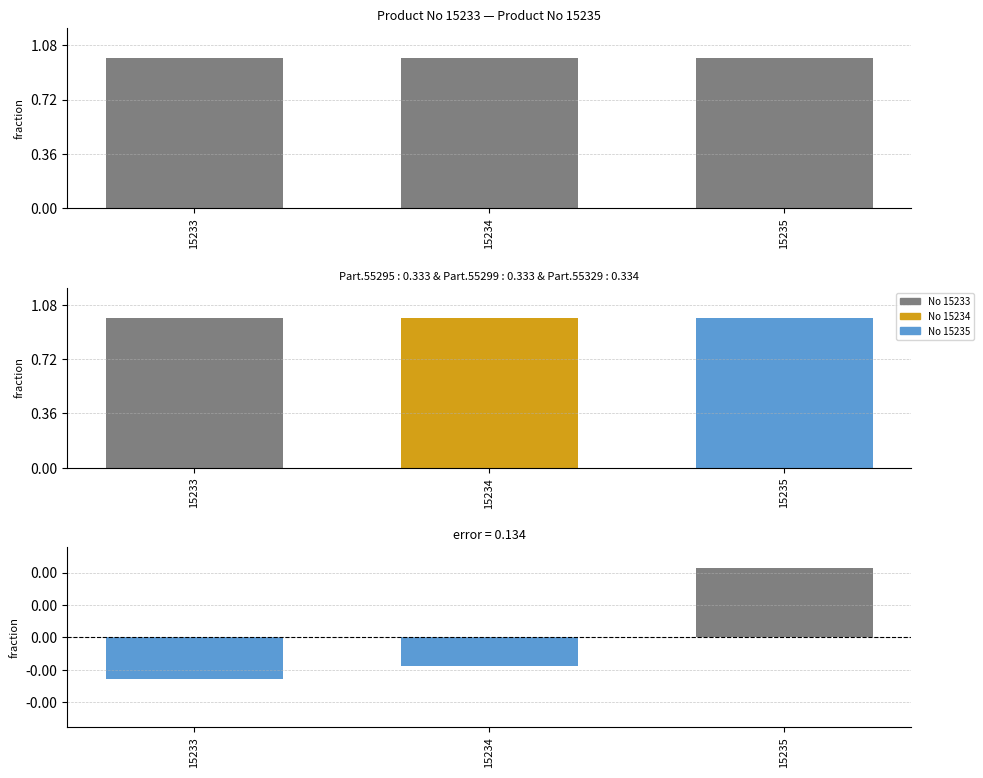

Which series has the widest spread of values?

Part Number